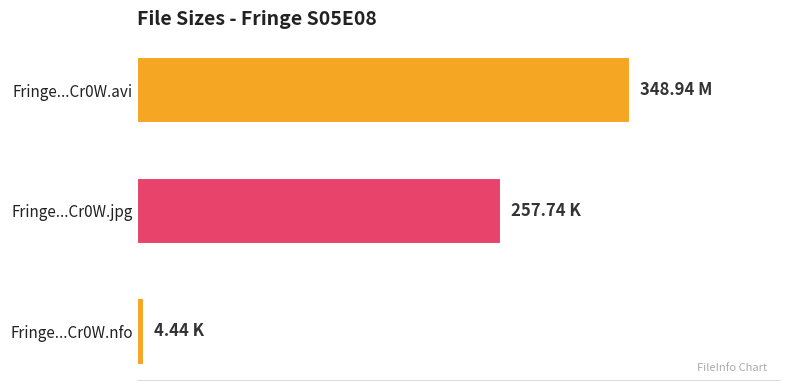

Are the bars horizontal?

Yes